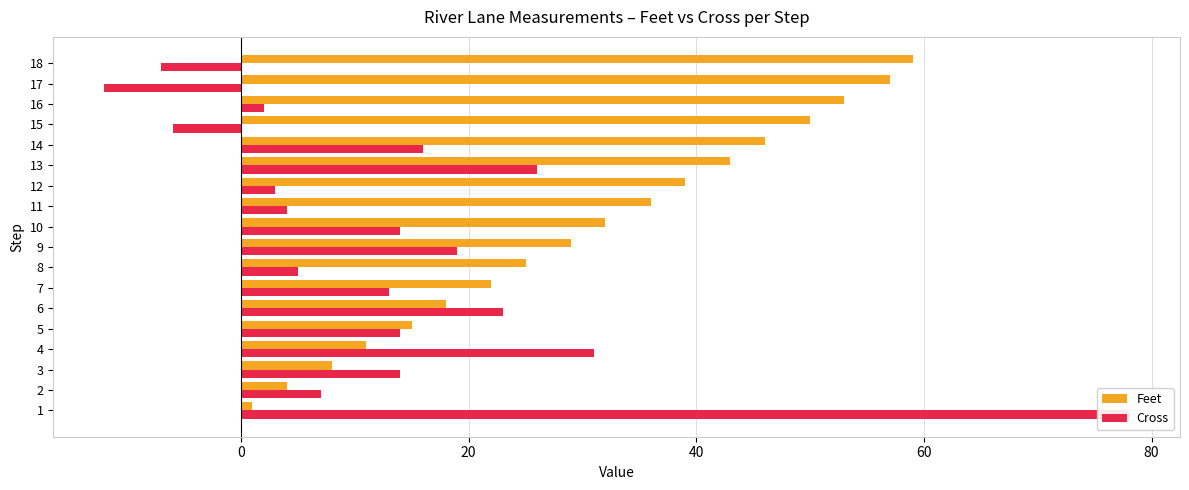

Which series has the largest total across all categories?

Feet